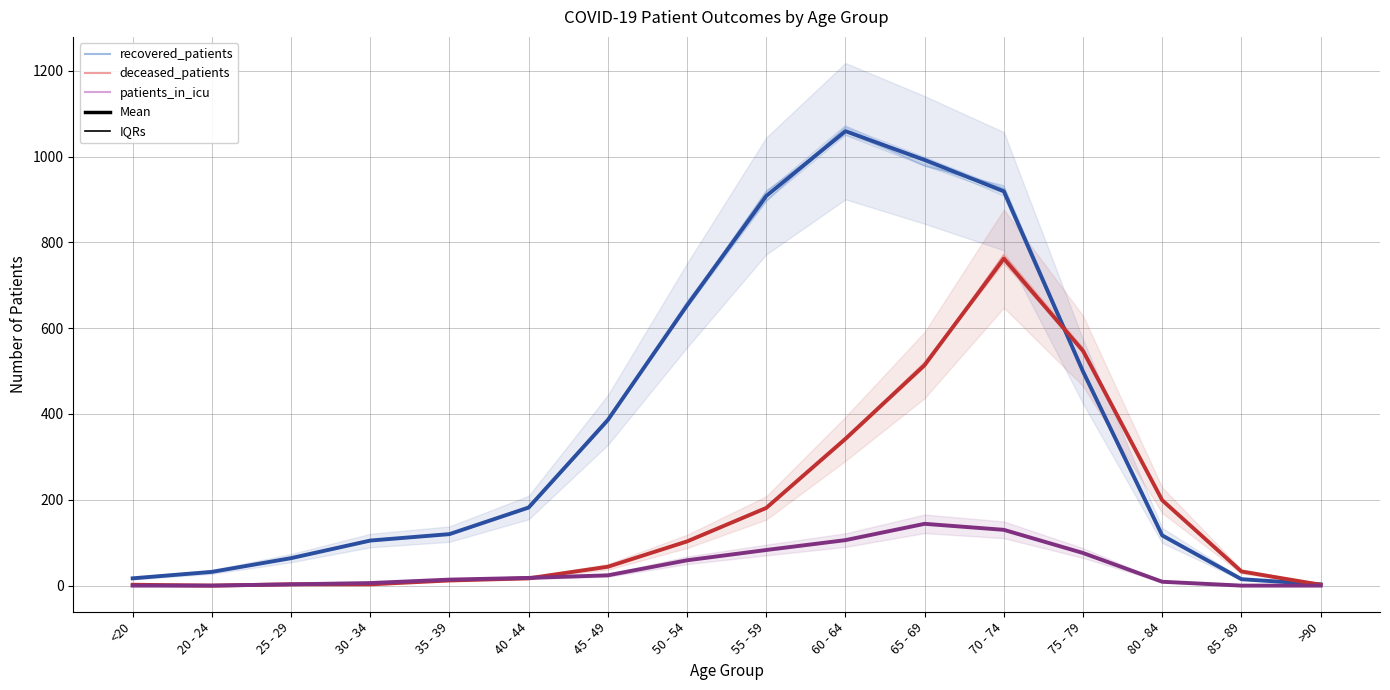

Reading right to left, extract all data points from this chart.

recovered_patients: >90=3.0	85 - 89=14.9	80 - 84=116.0	75 - 79=504.0	70 - 74=932.0	65 - 69=977.7	60 - 64=1065.6	55 - 59=910.8	50 - 54=660.2	45 - 49=380.9	40 - 44=180.1	35 - 39=118.8	30 - 34=105.3	25 - 29=64.4	20 - 24=32.4	<20=16.9
deceased_patients: >90=2.0	85 - 89=33.0	80 - 84=197.5	75 - 79=554.6	70 - 74=772.8	65 - 69=511.9	60 - 64=344.1	55 - 59=181.1	50 - 54=102.5	45 - 49=44.6	40 - 44=16.9	35 - 39=11.9	30 - 34=3.0	25 - 29=3.0	20 - 24=0.0	<20=2.0
patients_in_icu: >90=0.0	85 - 89=0.0	80 - 84=8.9	75 - 79=75.7	70 - 74=130.8	65 - 69=144.9	60 - 64=106.8	55 - 59=83.9	50 - 54=59.0	45 - 49=23.7	40 - 44=18.3	35 - 39=14.0	30 - 34=5.9	25 - 29=3.0	20 - 24=0.0	<20=0.0